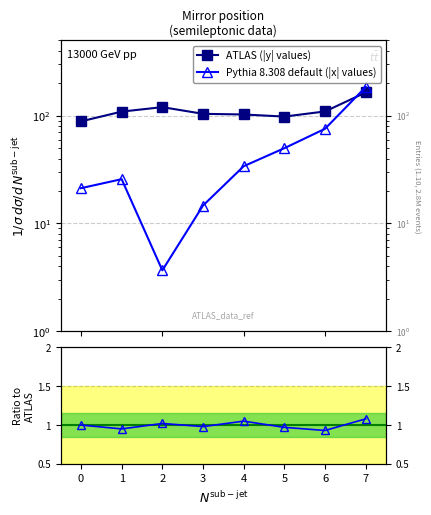

How many values in the ATLAS (|y| values) series are below 109?

4